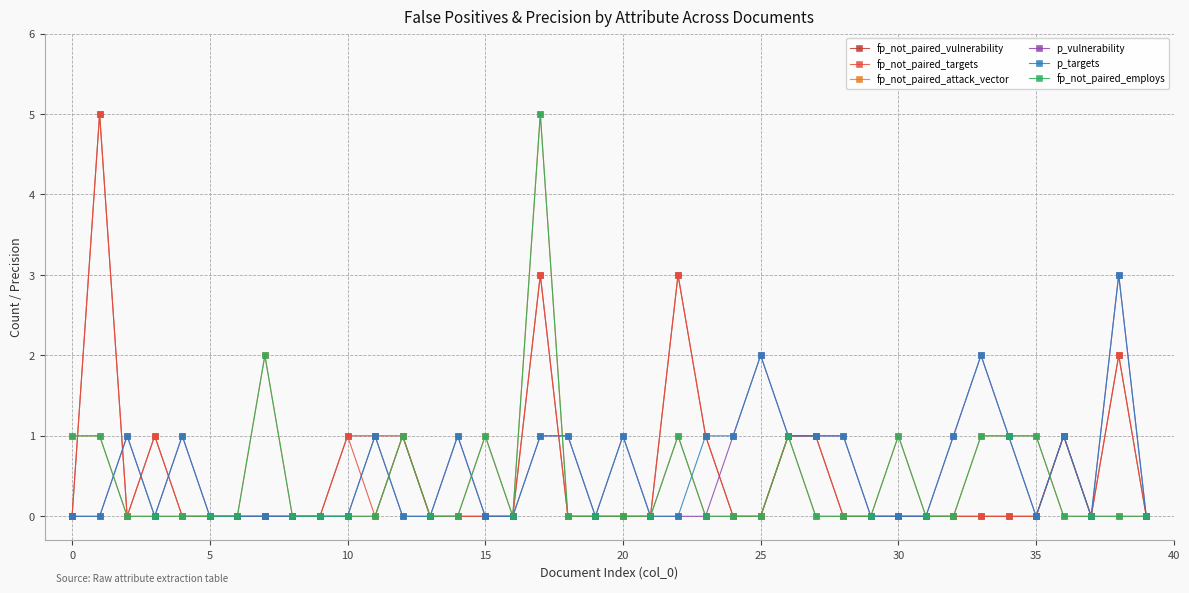

Which series has the largest total across all categories?

p_targets